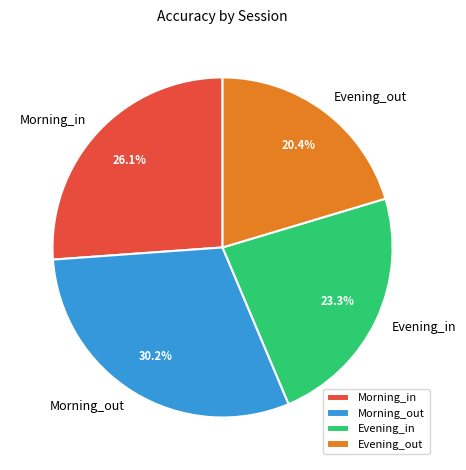

Rank the categories by value from lowest to highest.

Evening_out, Evening_in, Morning_in, Morning_out